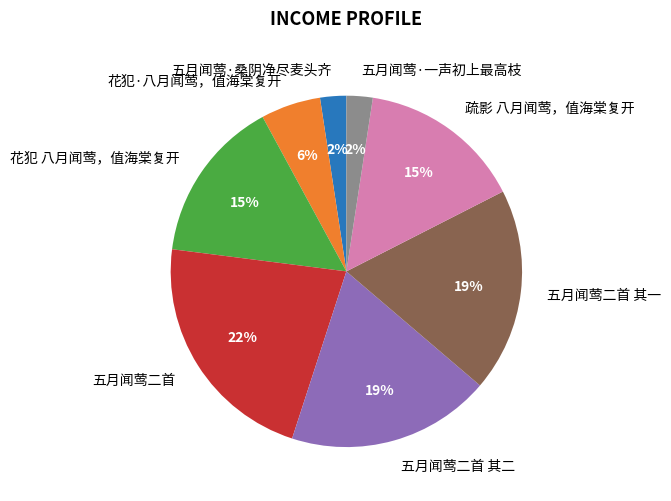

To the nearest percent, what percentage of the pie is 花犯 八月闻莺，值海棠复开?

15%